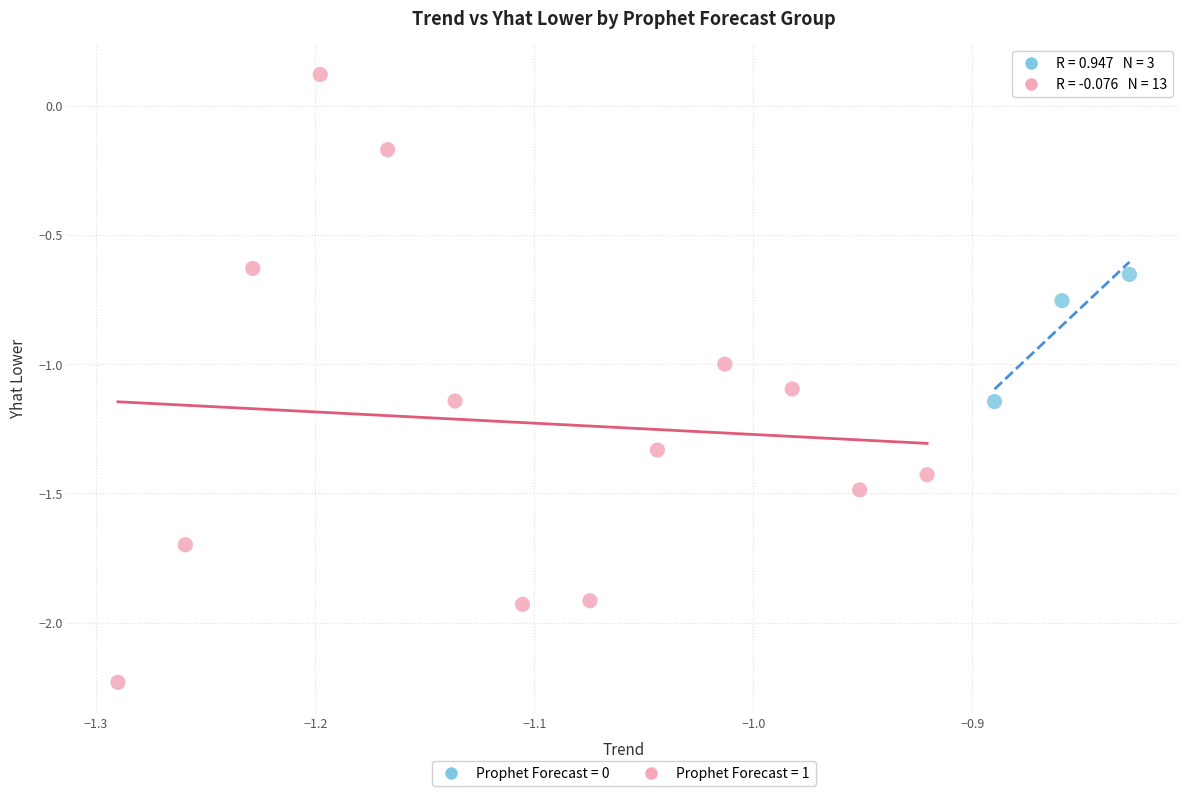

Which series has the widest spread of Y values?

Prophet Forecast = 1